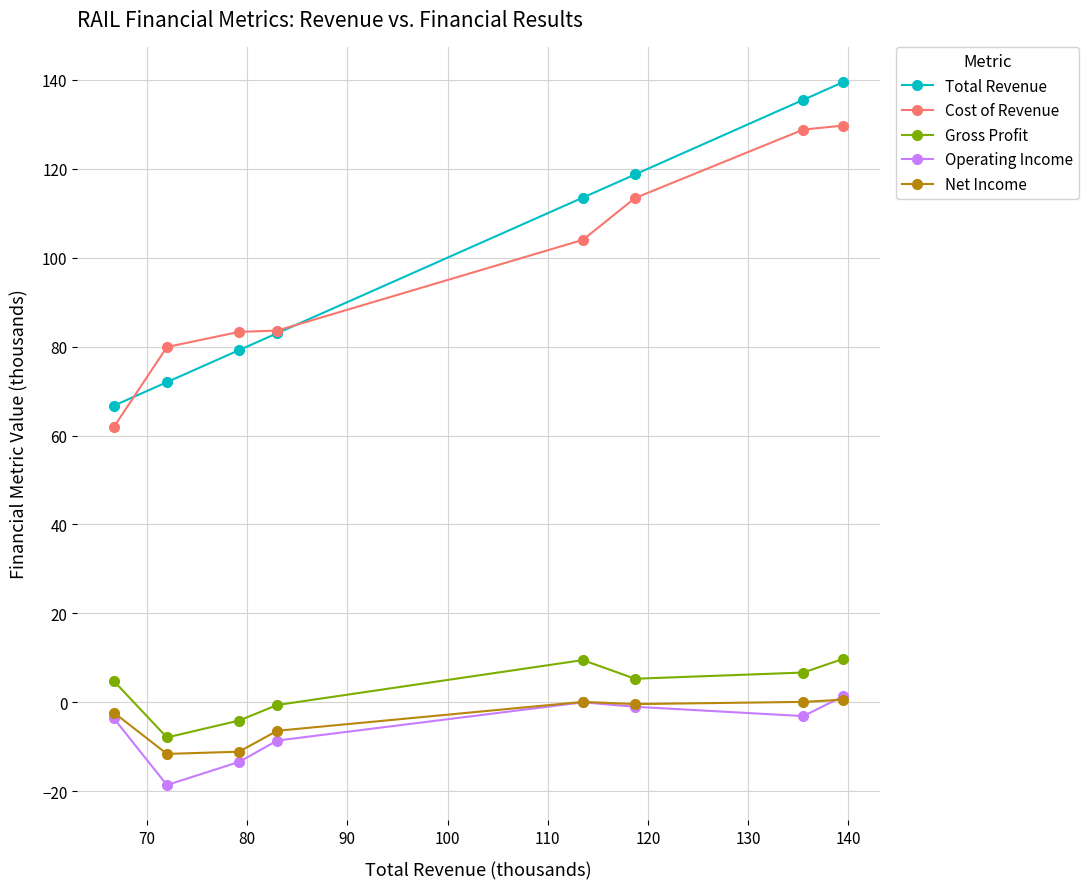

Which series has the widest spread of values?

Total Revenue